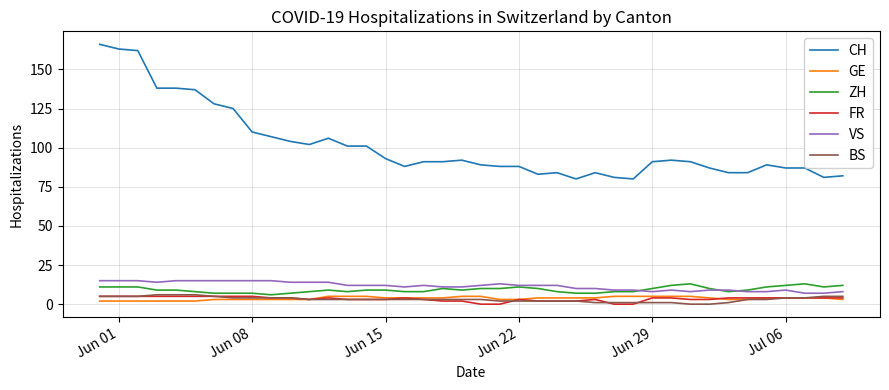

True or false: BS and CH cross at least once.

False